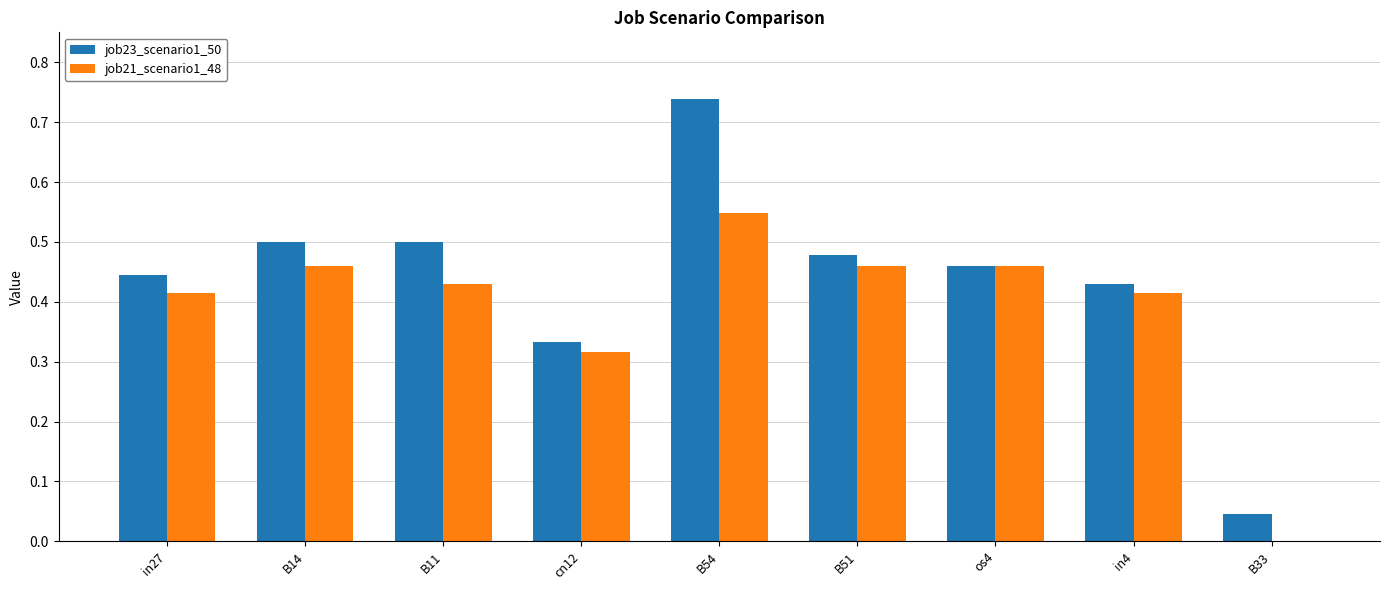

Is it true that job23_scenario1_50 equals 0.8 at B14?

False